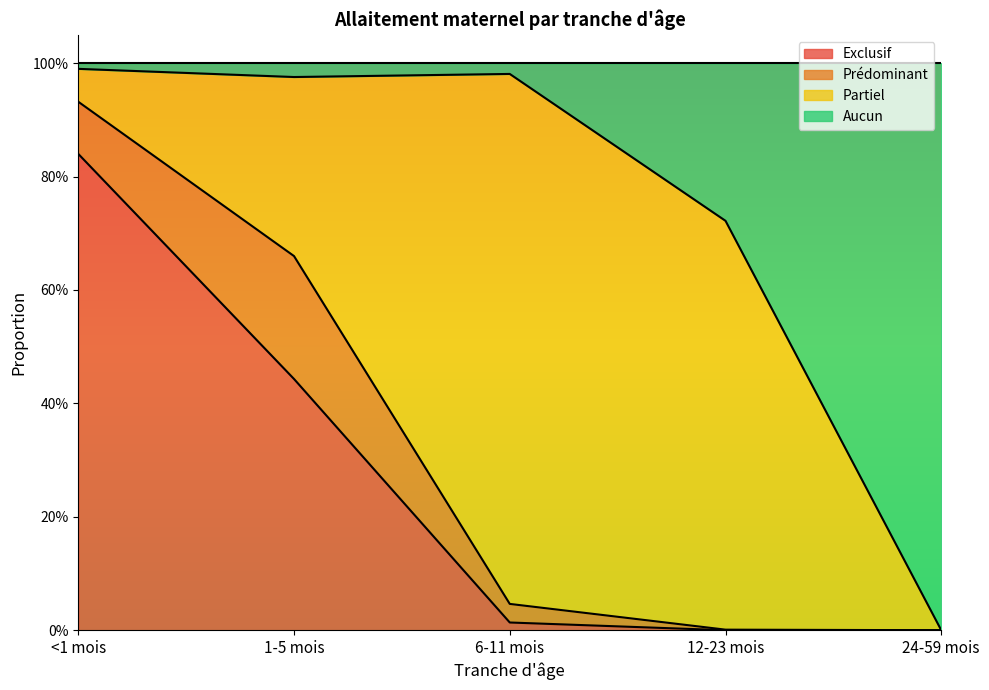

What is the difference between the maximum and minimum values in the Aucun series?

1.0